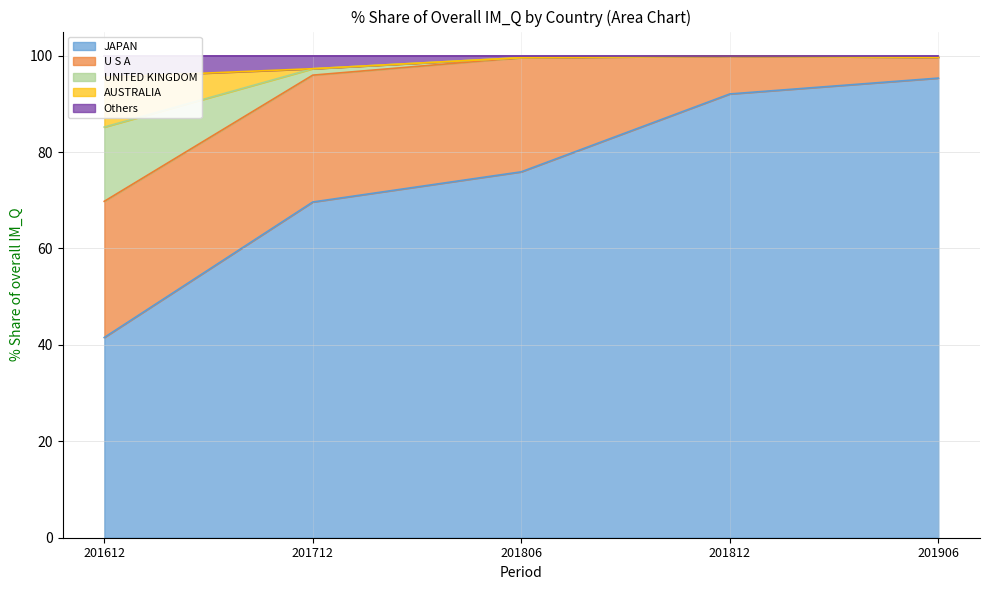

Rank the categories by JAPAN value from lowest to highest.

201612, 201712, 201806, 201812, 201906